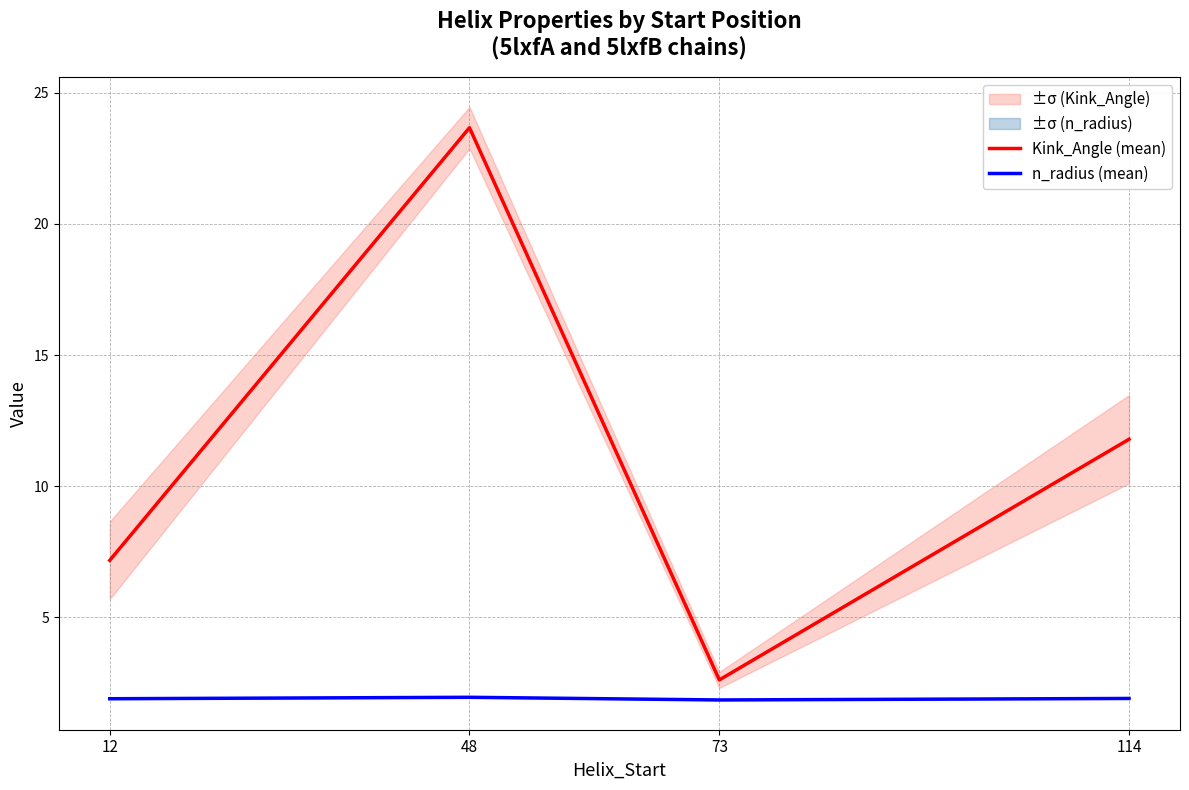

At which category is the sum across all series the highest?

48